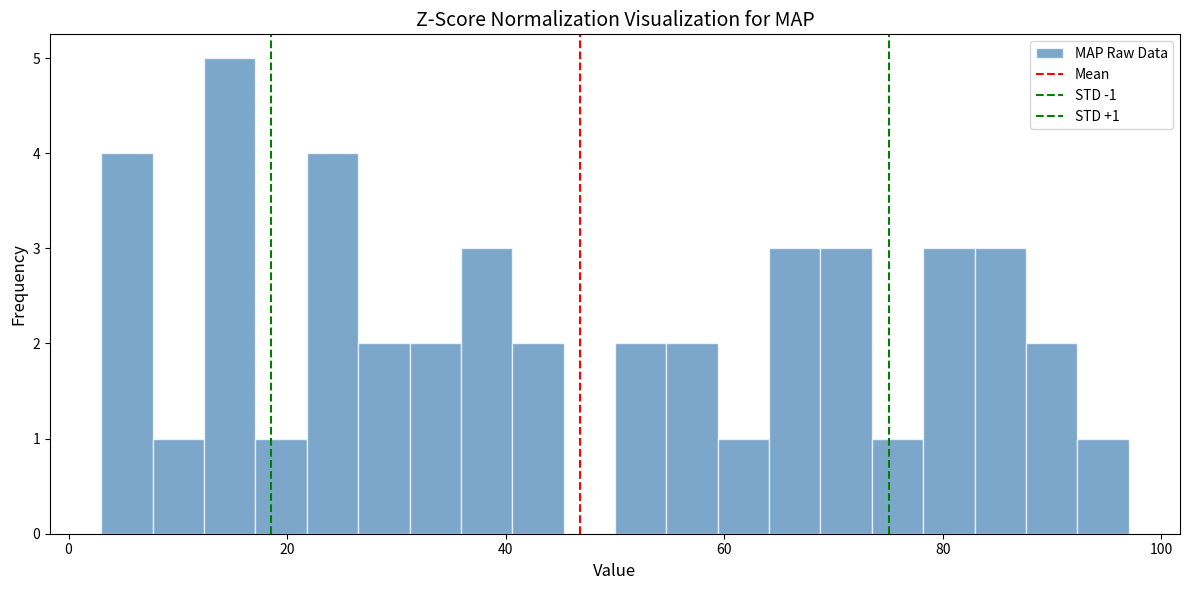

Around what value on the x-axis is the tallest bar? Give the approximate position of its centre, as read against the axis.

14